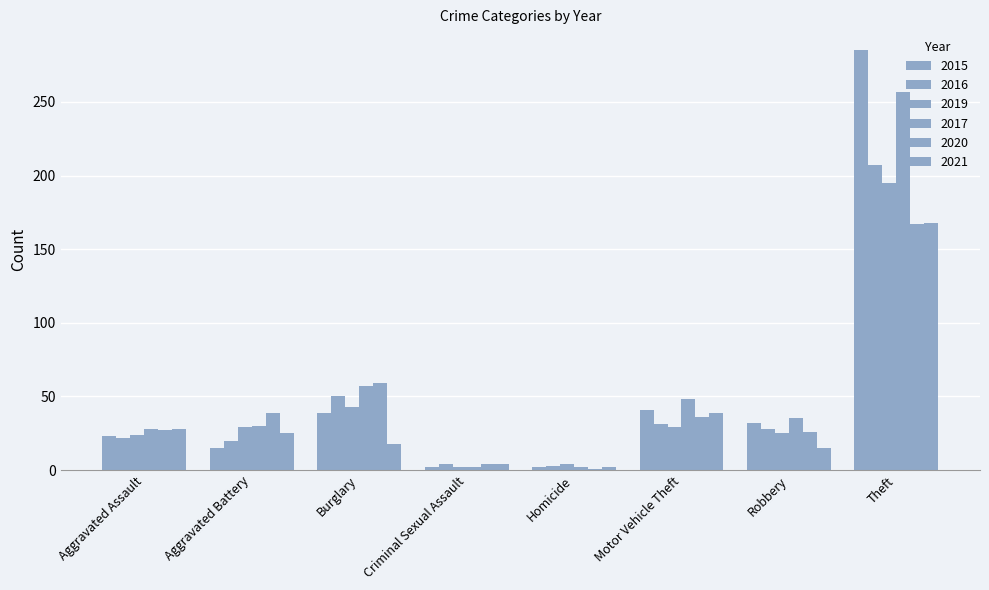

Which has a higher value, Homicide or Burglary?

Burglary